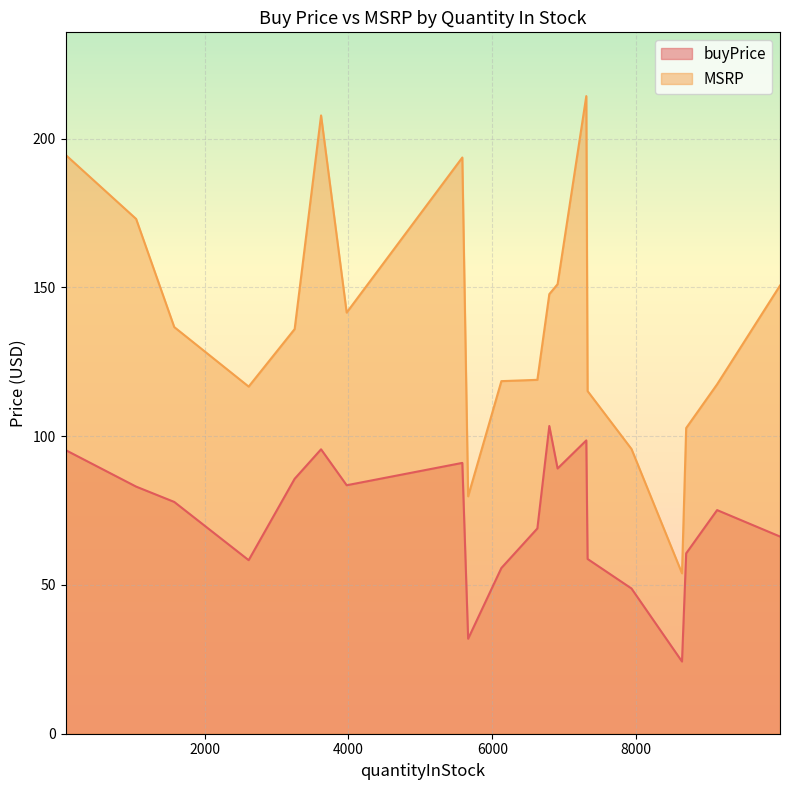

How many distinct data groups are displayed?

2